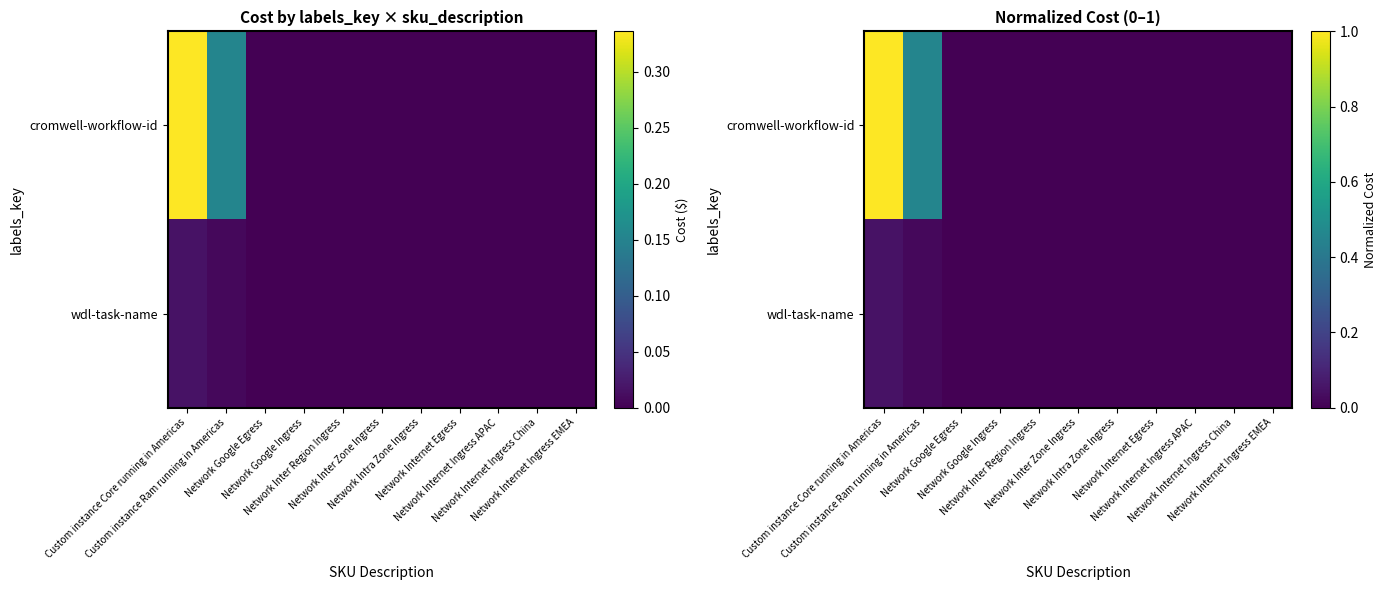

Rank the series by their average value, from lowest to highest.

wdl-task-name, cromwell-workflow-id